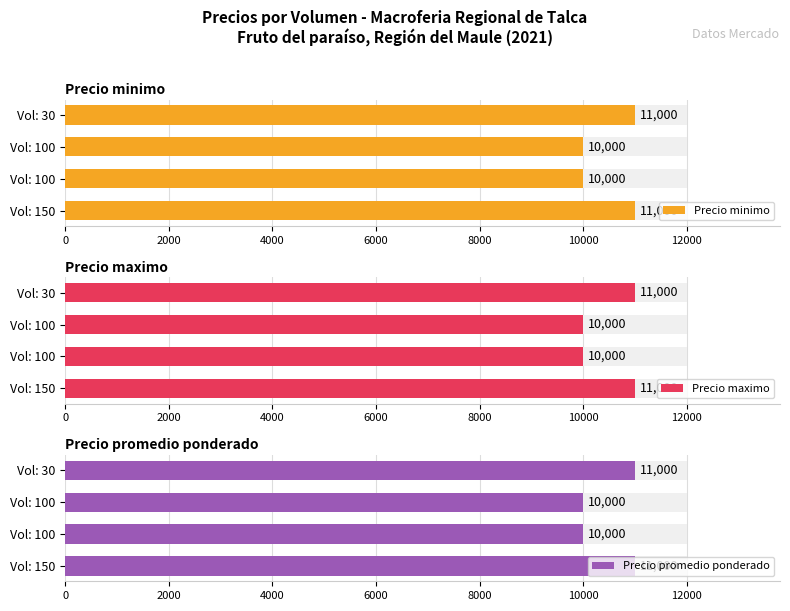

Which series has the widest spread of values?

Precio minimo